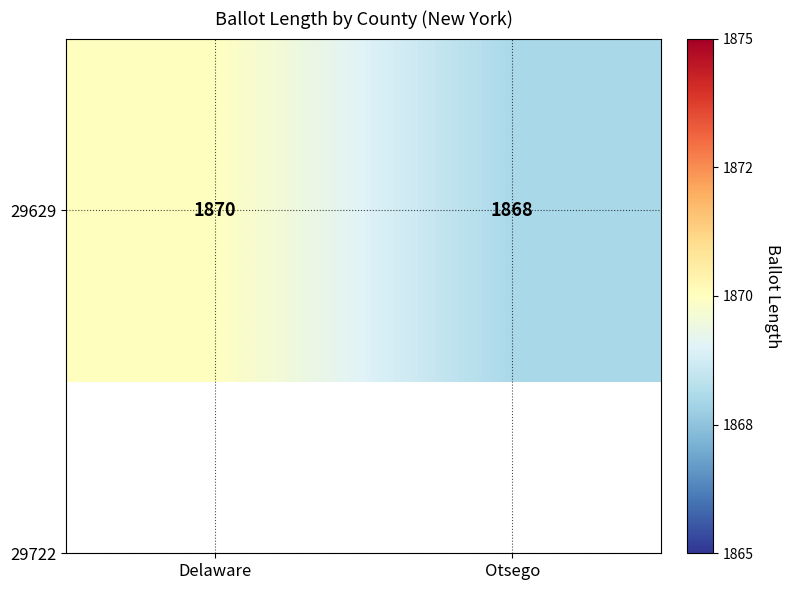

Rank the categories by value from lowest to highest.

Otsego, Delaware